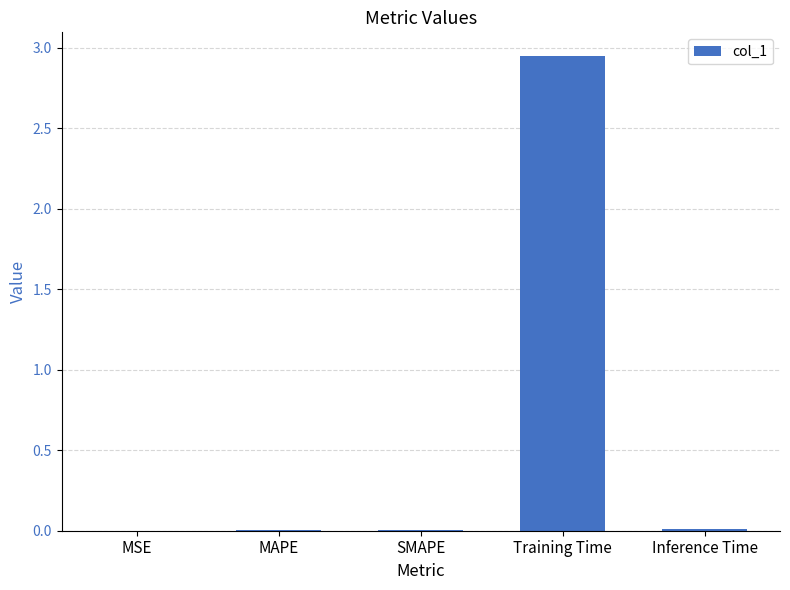

Are the bars grouped side by side (vs. stacked)?

No